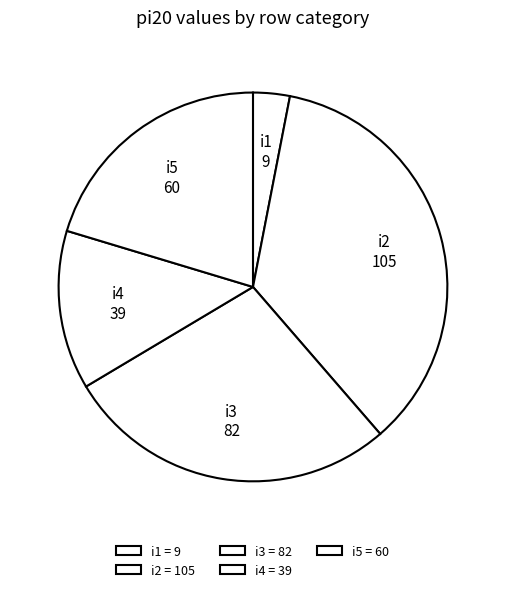

Is there a majority slice in this chart?

No